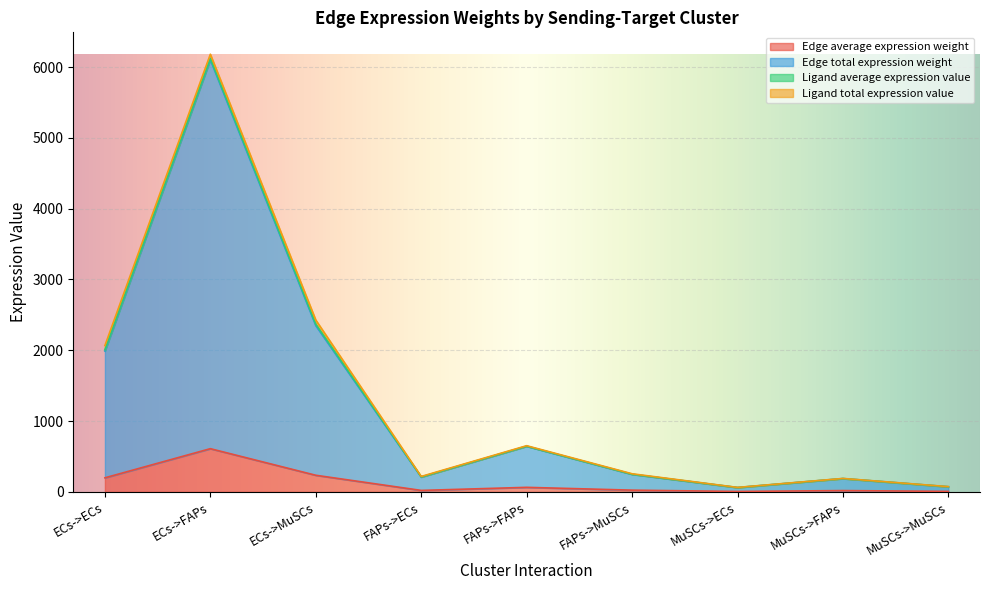

At which category is the sum across all series the highest?

ECs->FAPs